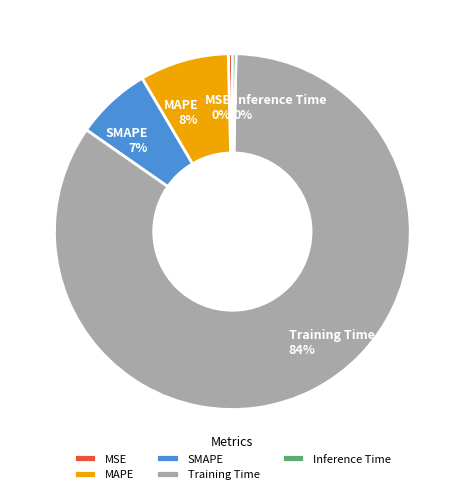

Combined, do MSE and SMAPE account for over 50%?

No